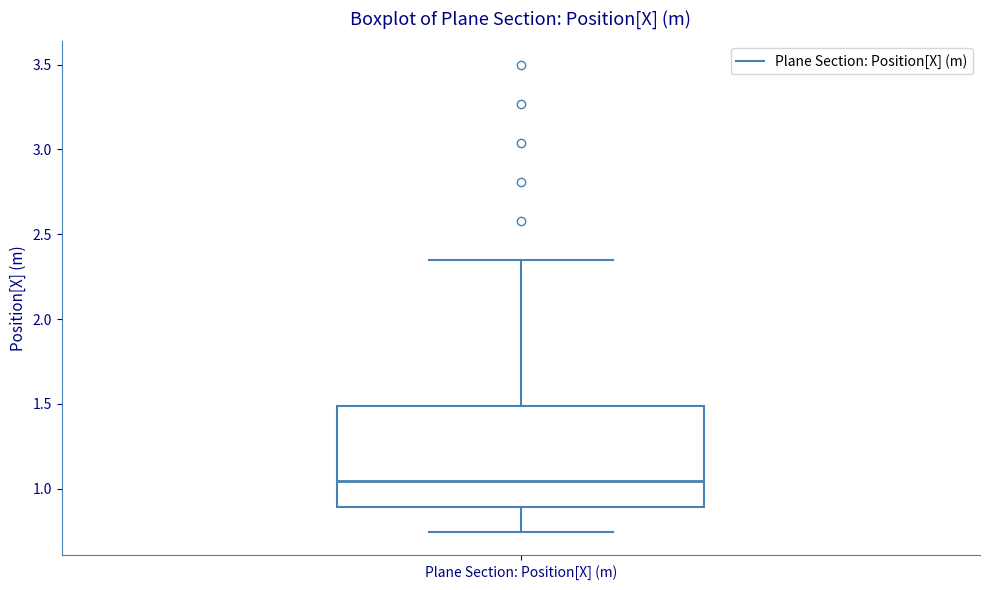

Where does the lower whisker of the box for Plane Section: Position[X] (m) end on the y-axis? The values are not printed on the chart, so give them approximately, as read against the axis.

0.75